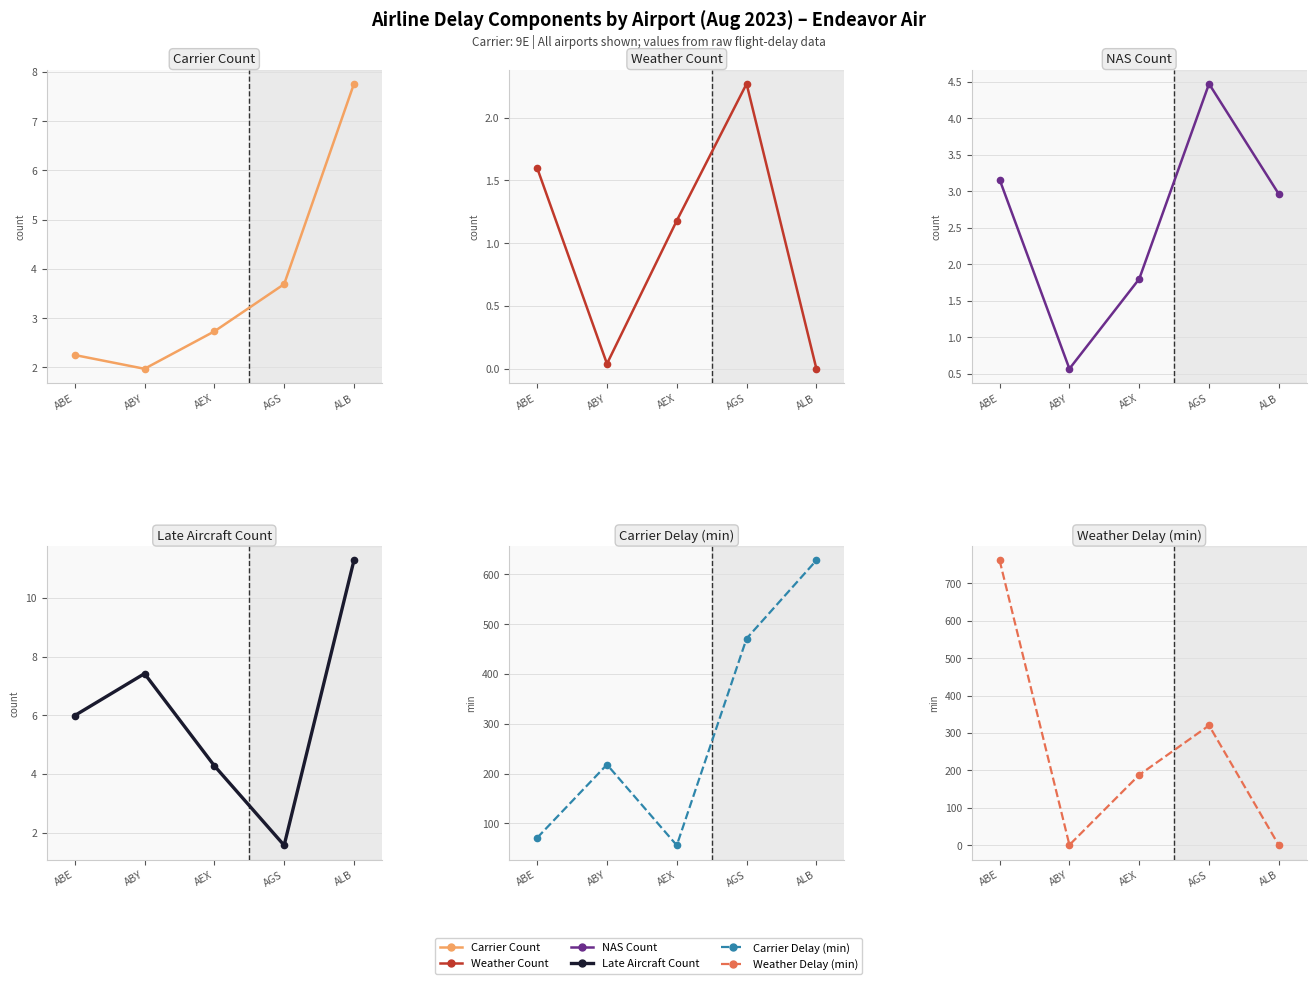

Where is carrier_ct nearest to the value 4?

AGS